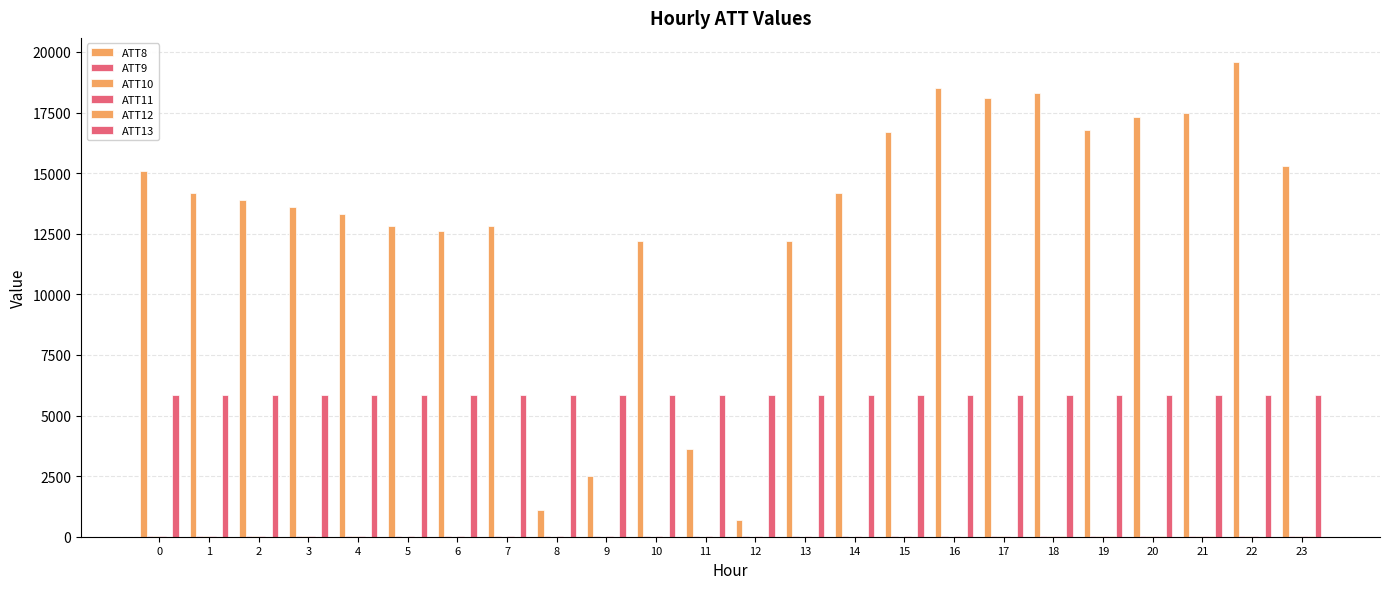

Are the bars grouped side by side (vs. stacked)?

Yes